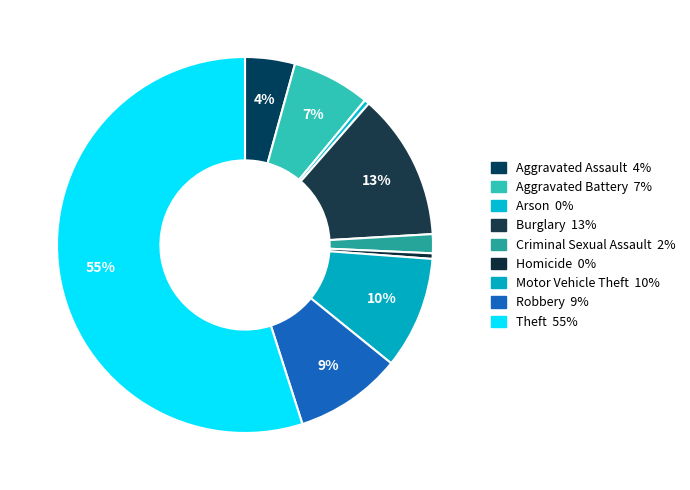

Which category accounts for the majority?

Theft